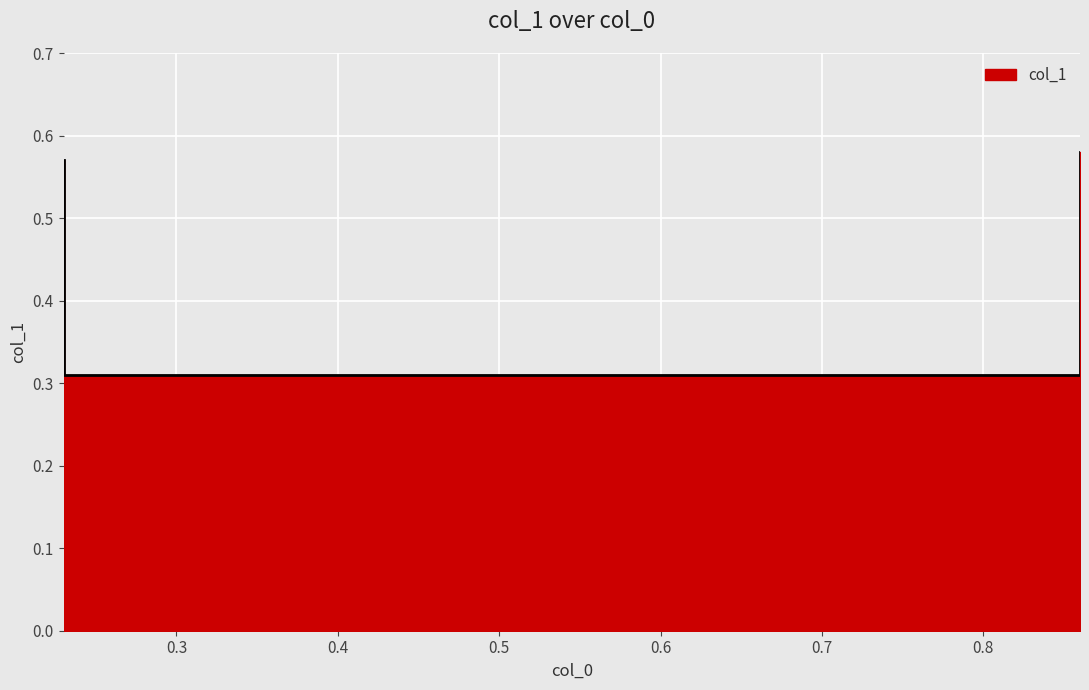

What is the difference between the maximum and minimum values?

0.3